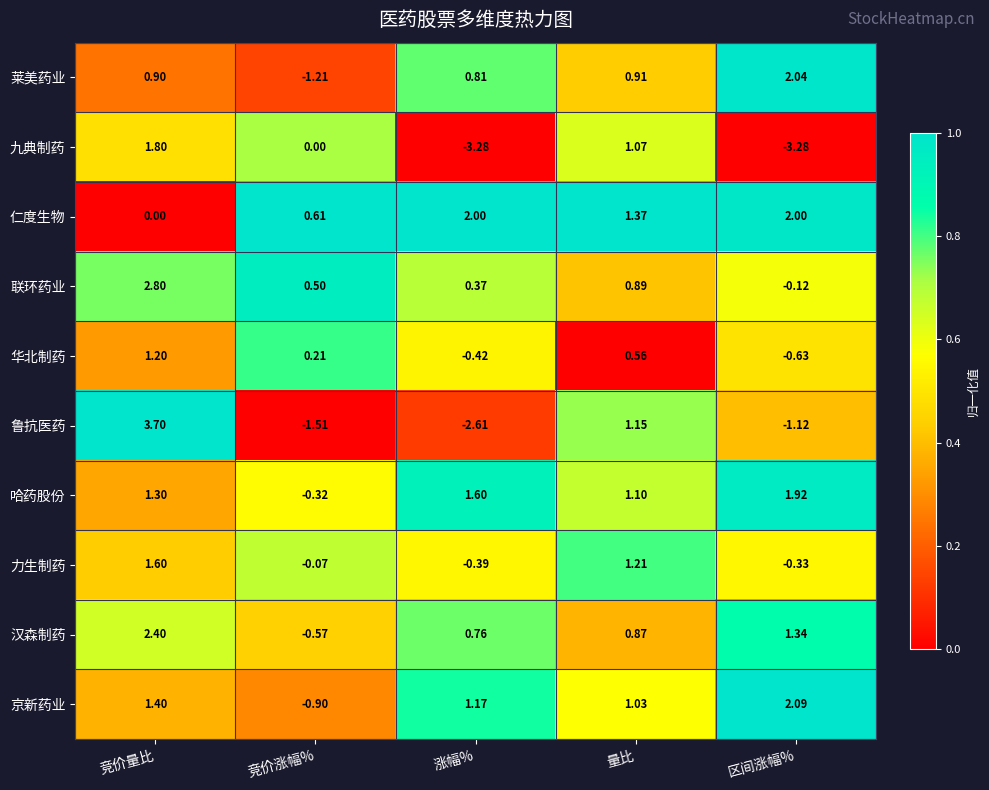

At which label is 仁度生物 closest to 1?

量比